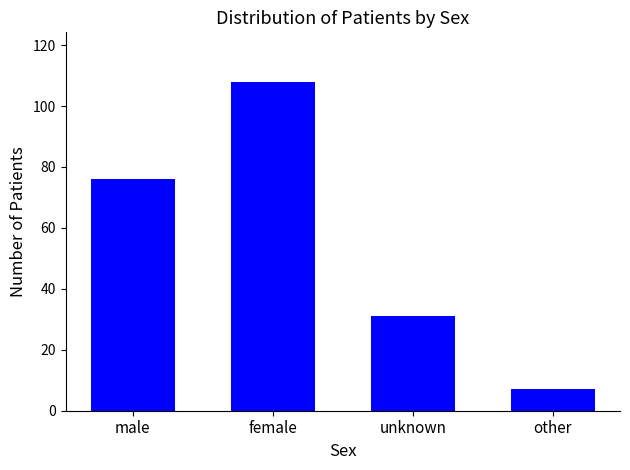

What is the maximum value shown in the chart?

108